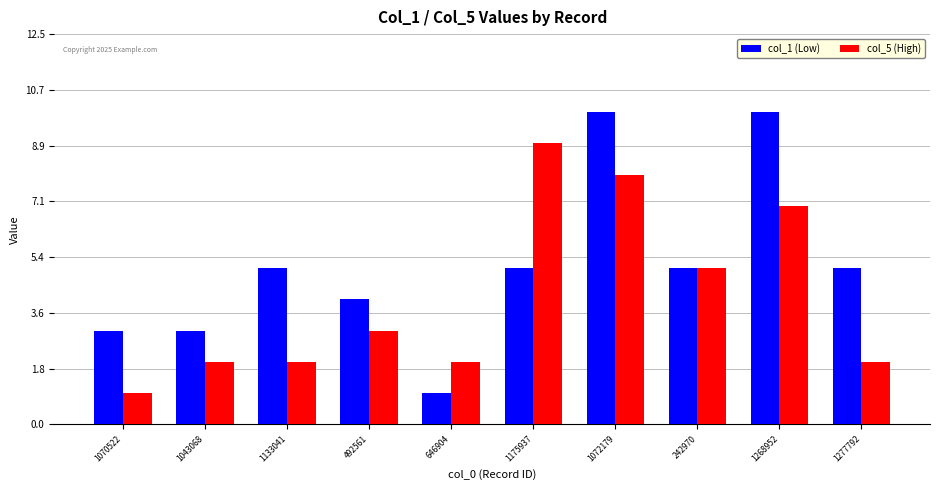

True or false: col_1 (Low) has a value of 10 at 1072179.

True